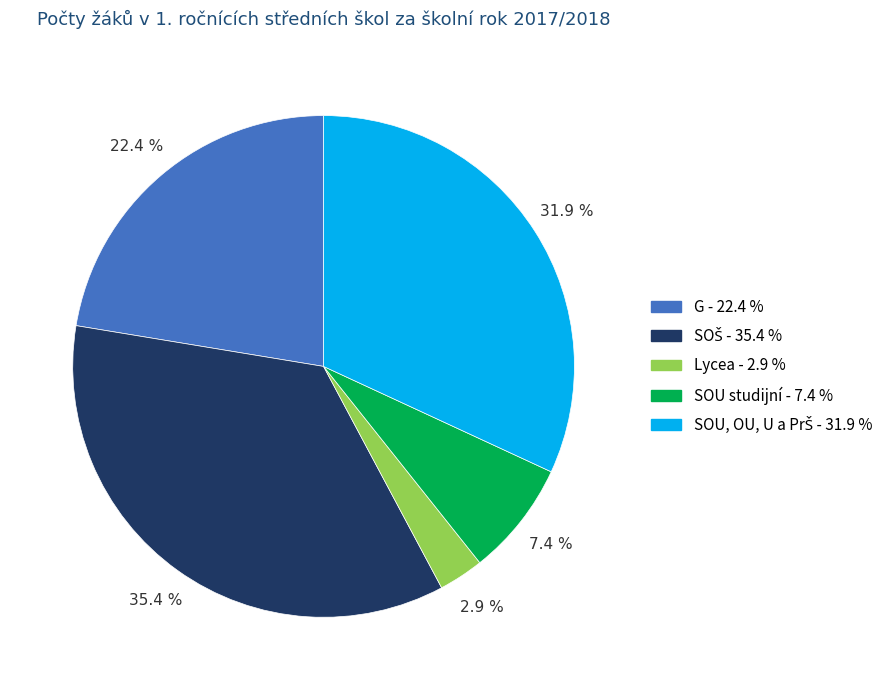

Does any single category account for the majority?

No